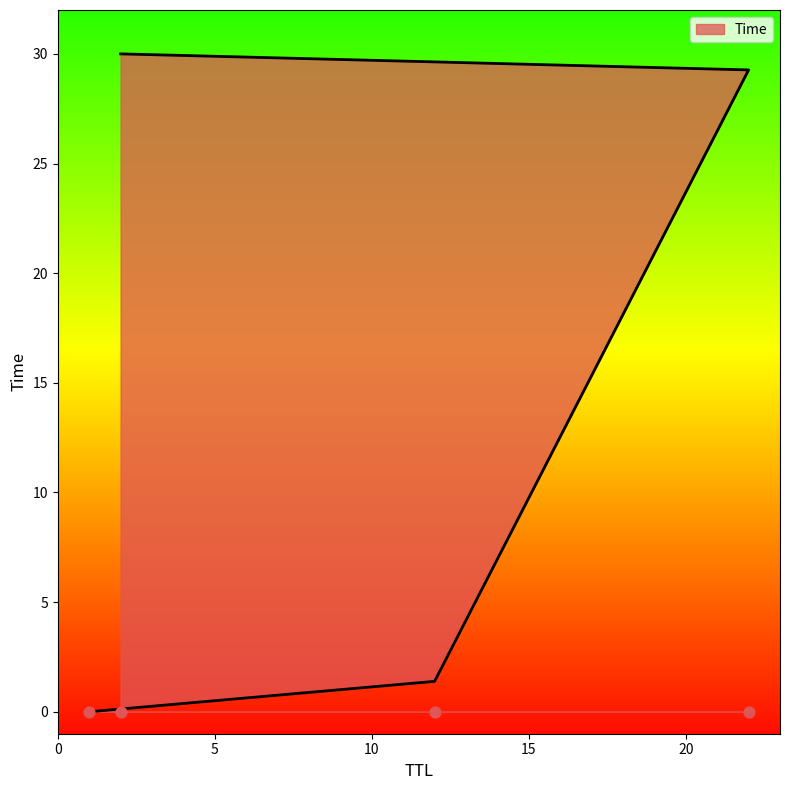

What is the ratio of the value at 22 to the value at 12?

21.1